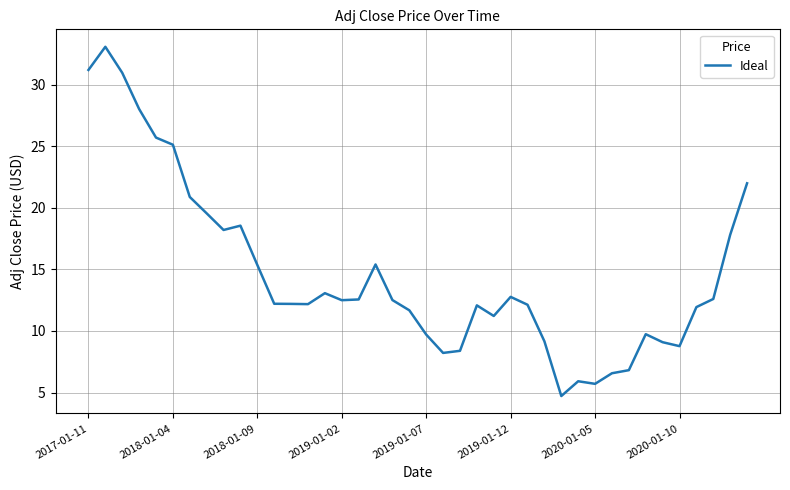

What is the minimum value shown in the chart?

4.7